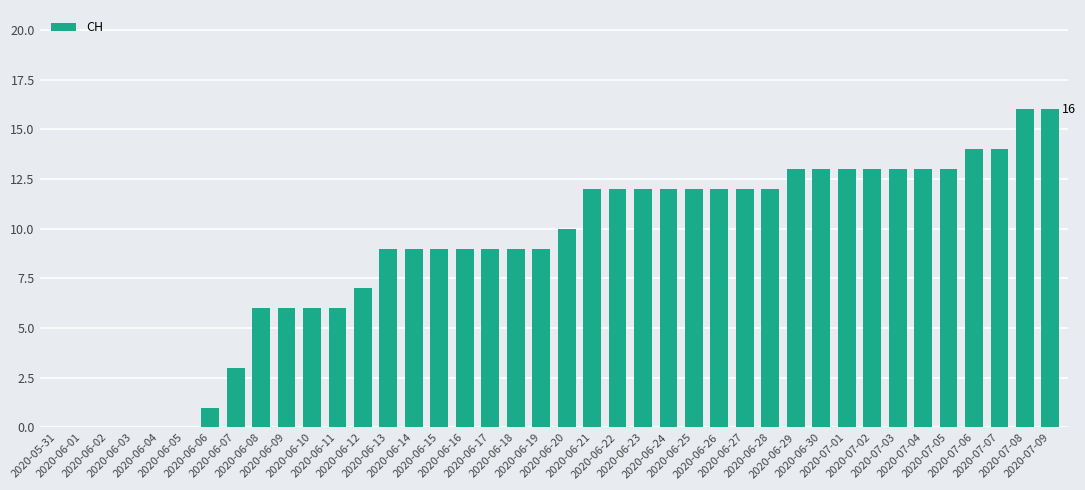

What is the greatest value displayed?

16